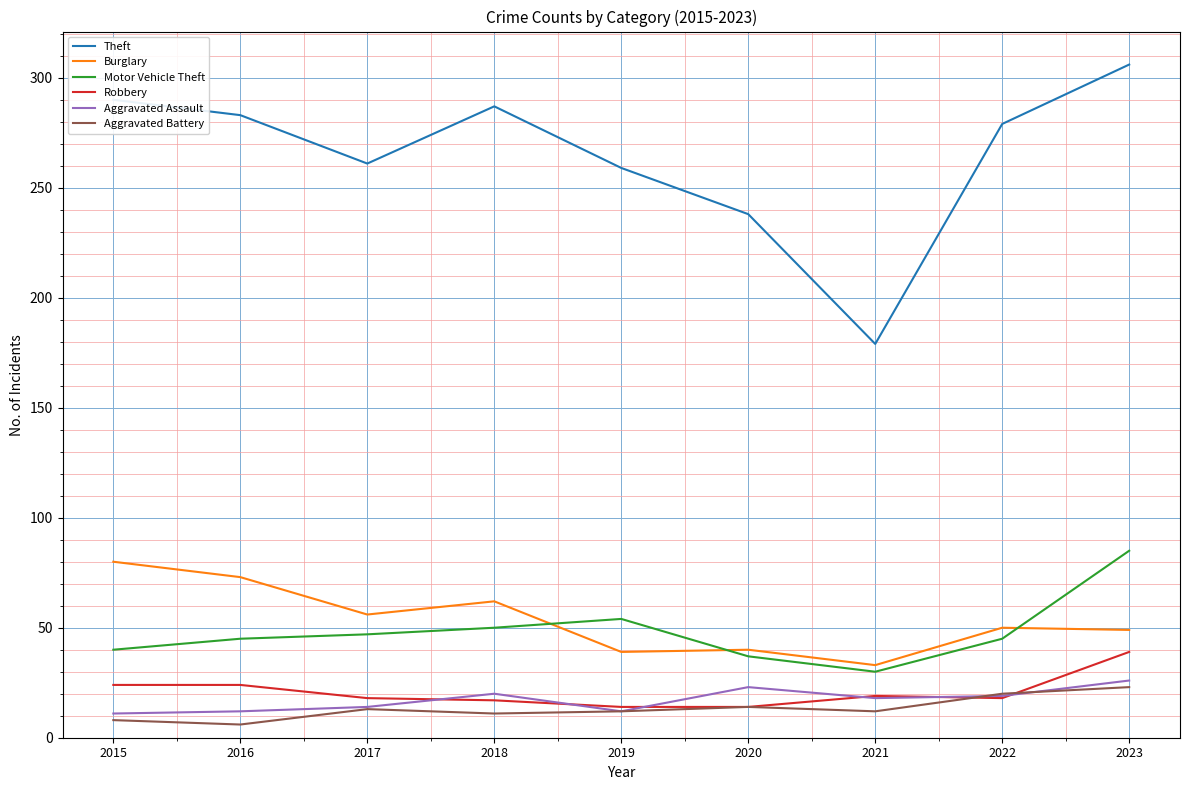

True or false: Theft and Robbery cross at least once.

False